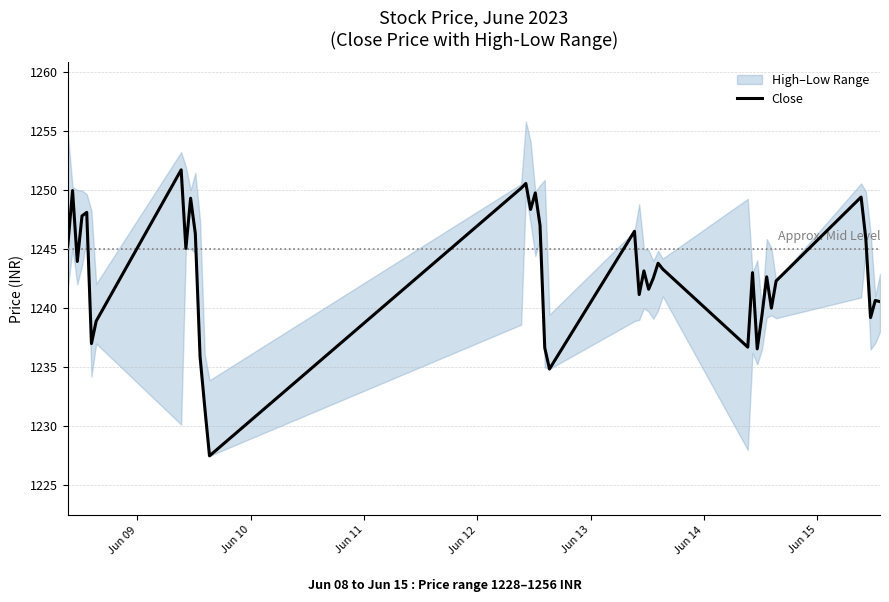

What is the lowest value of the Close series?

1227.5